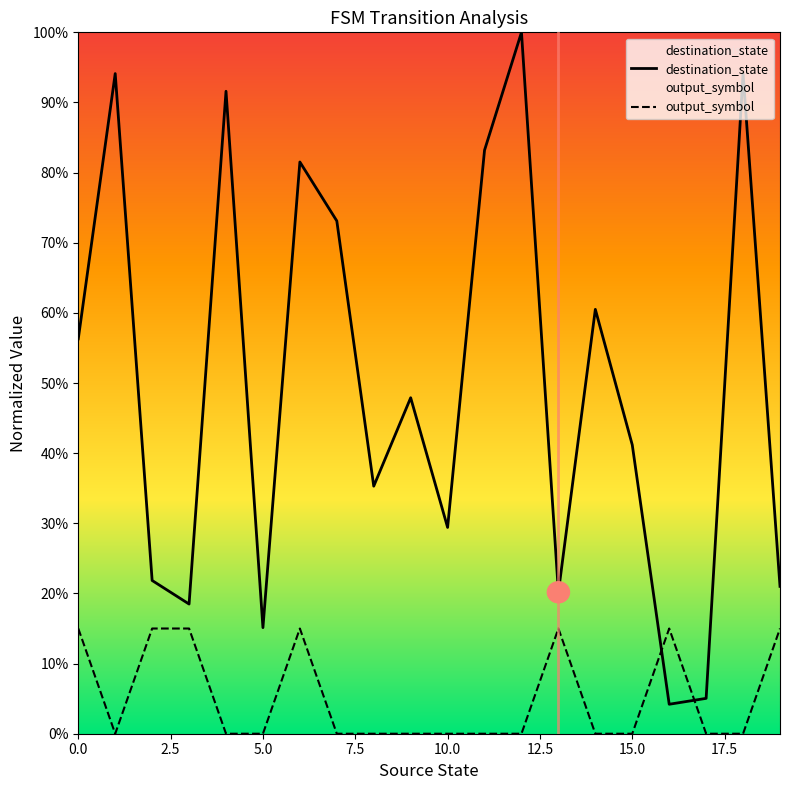

The value of destination_state at 15 is 0.6. True or false?

False